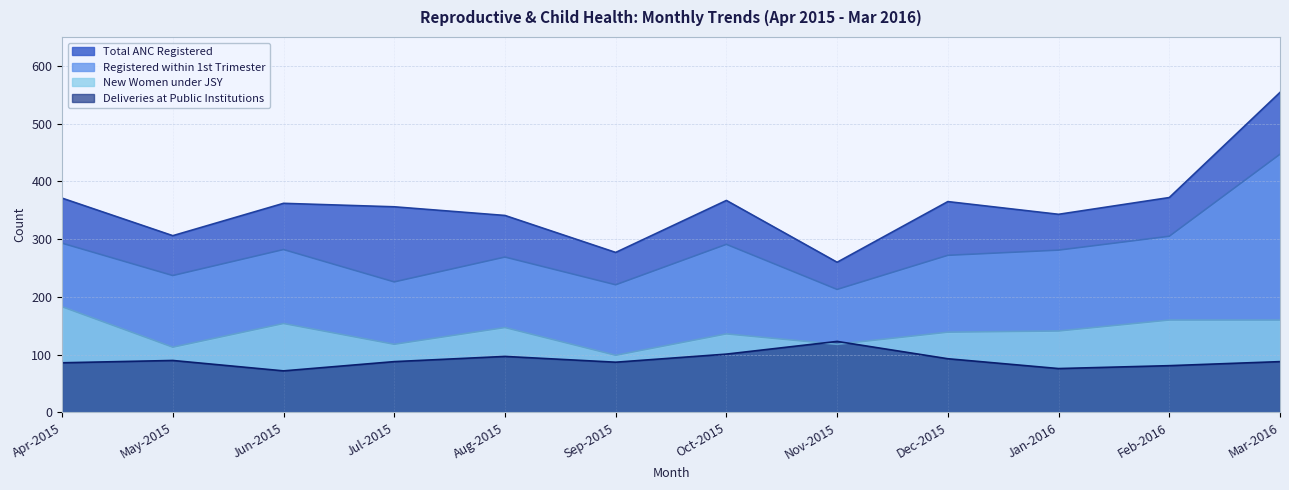

Which series has the largest total across all categories?

Total ANC Registered